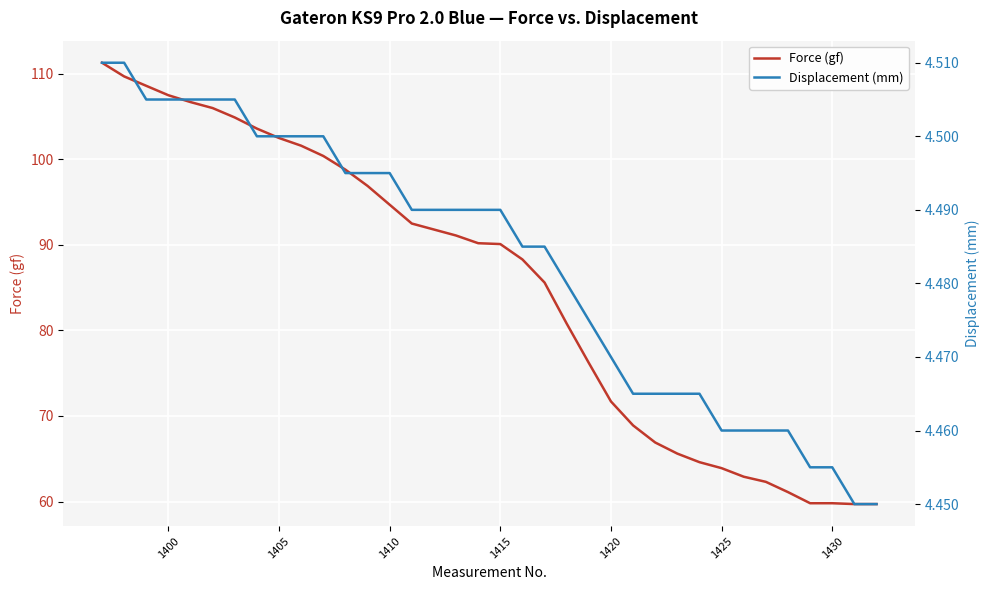

What is the minimum value for Force (gf)?

59.7